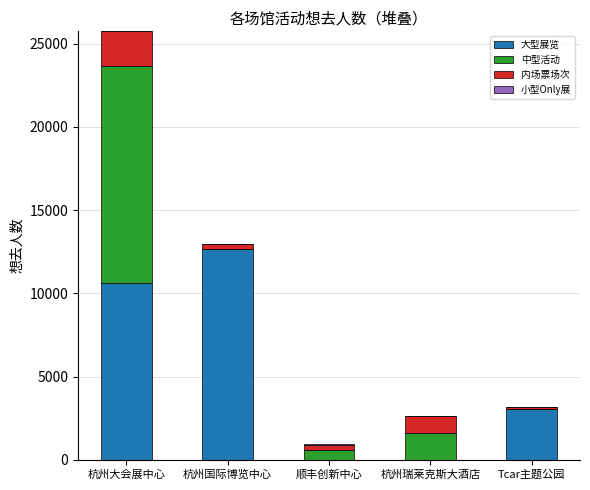

At which label does 大型展览 reach its peak?

杭州国际博览中心